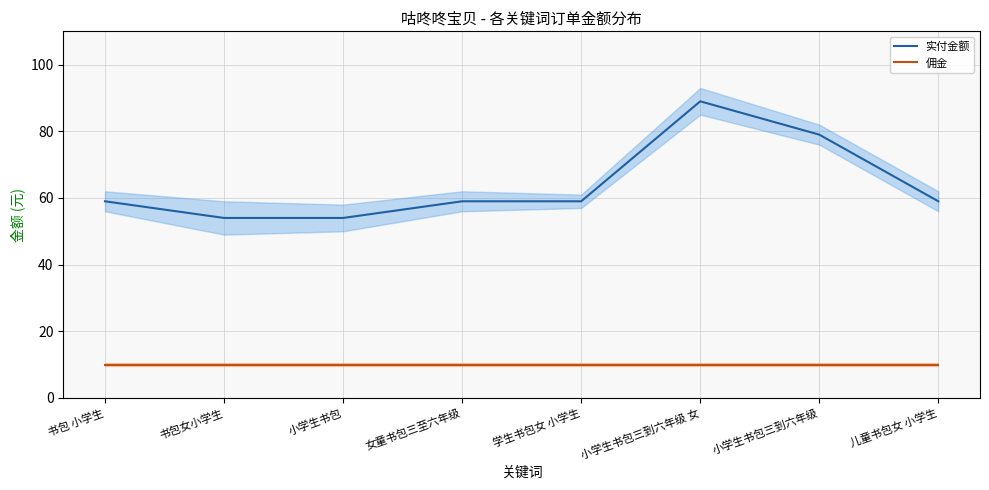

What is the maximum value shown in the chart?

89